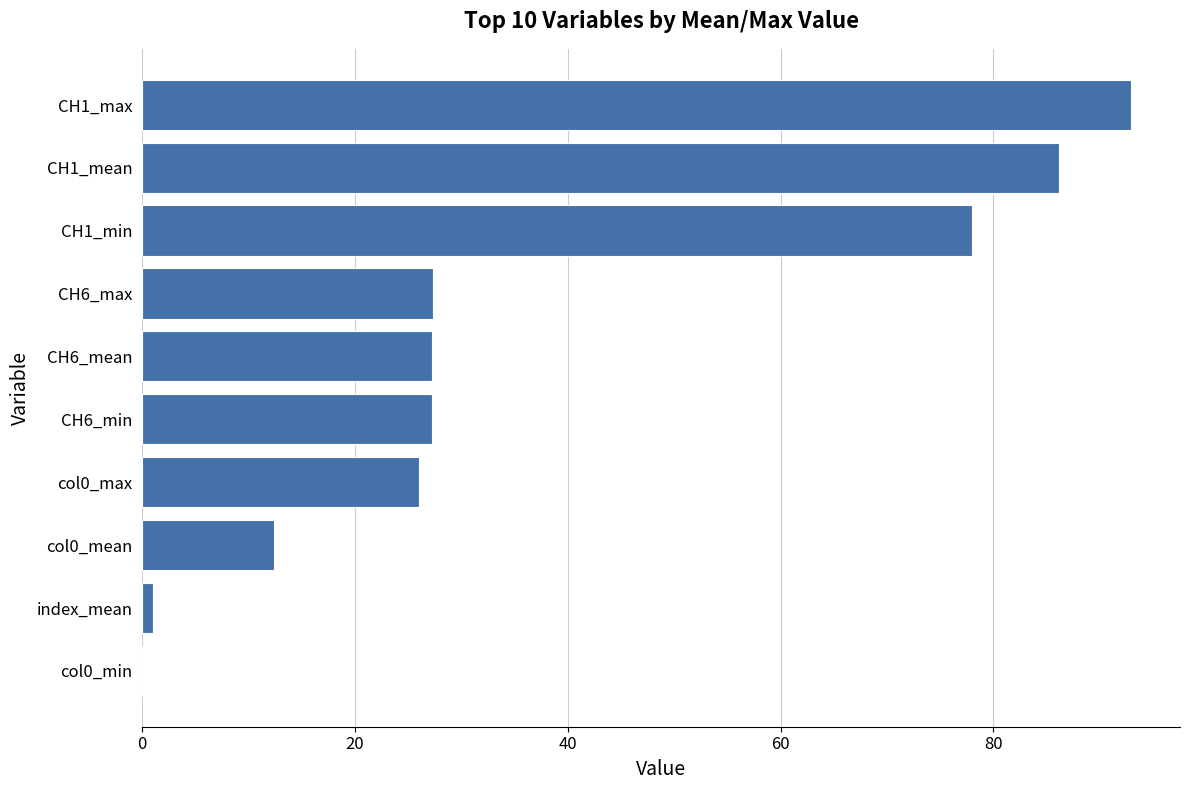

Between CH1_min and CH6_max, which is larger?

CH1_min